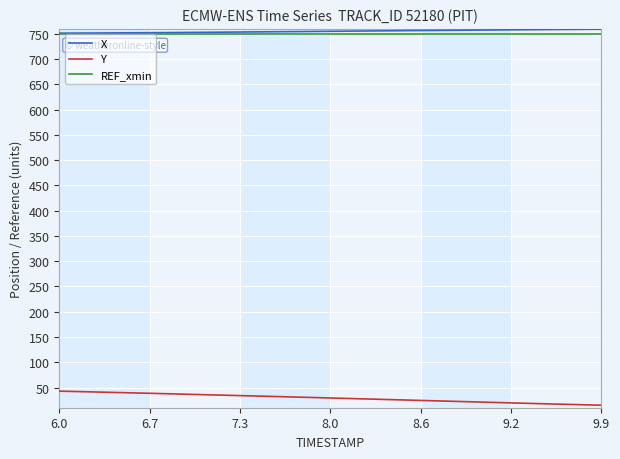

True or false: Y and REF_xmin cross at least once.

False